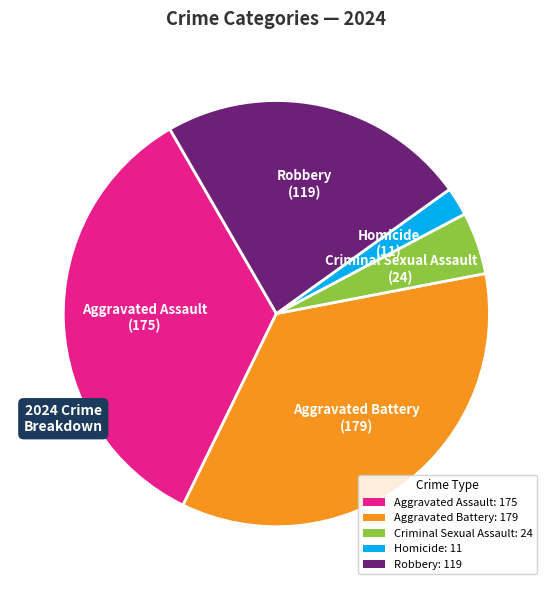

Which category has the biggest portion of the pie?

Aggravated Battery